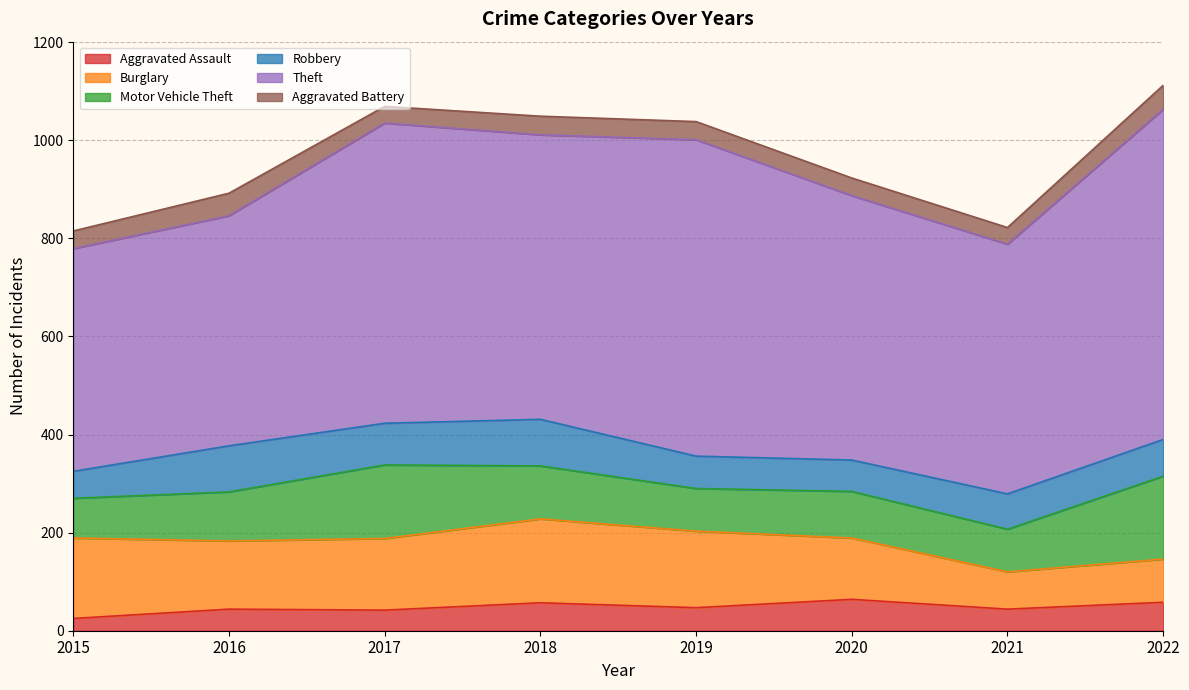

What is the smallest value displayed?

25